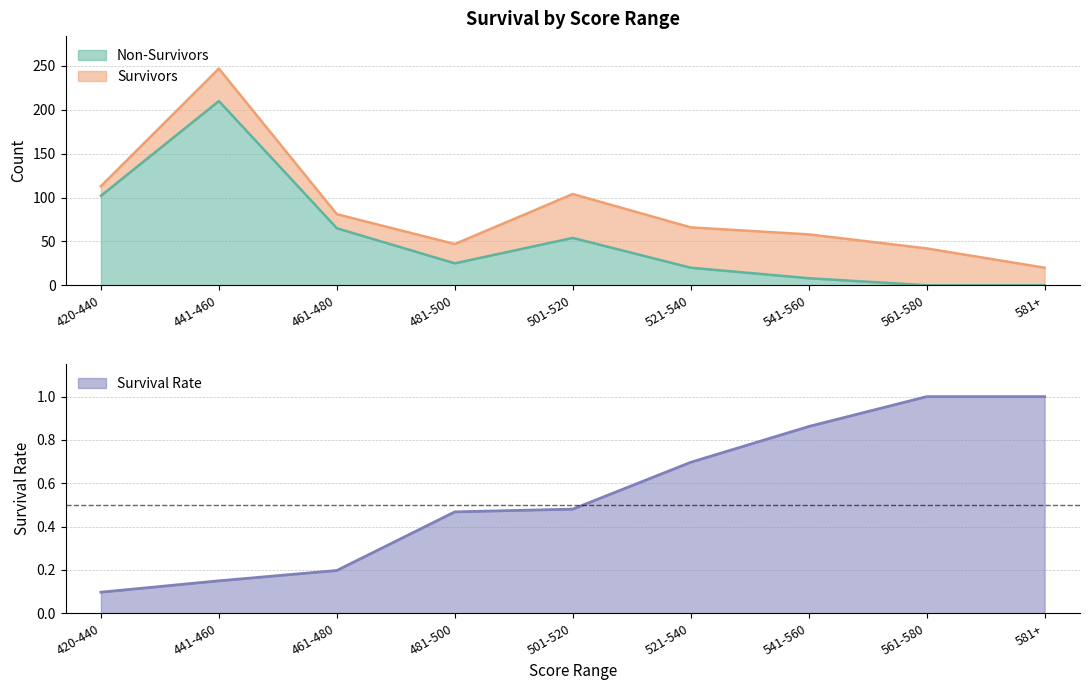

What position from the right is 481-500?

6